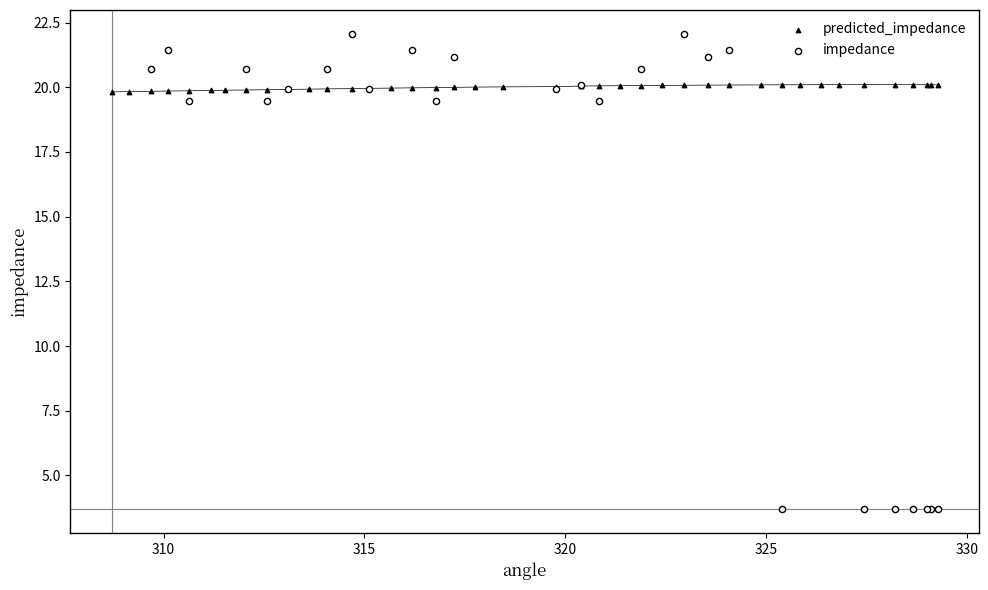

Which series contains the lowest Y value?

impedance